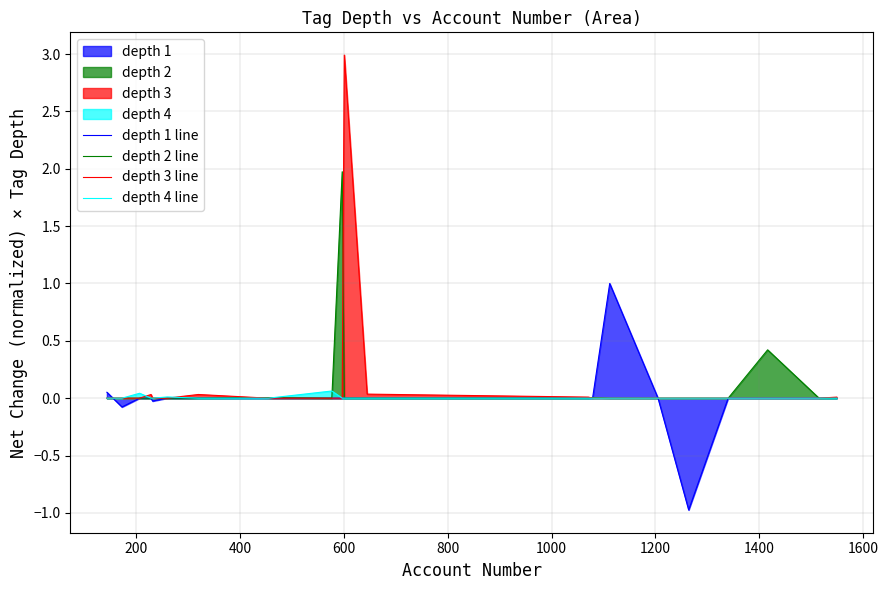

Which series has the widest spread of values?

depth 3 line